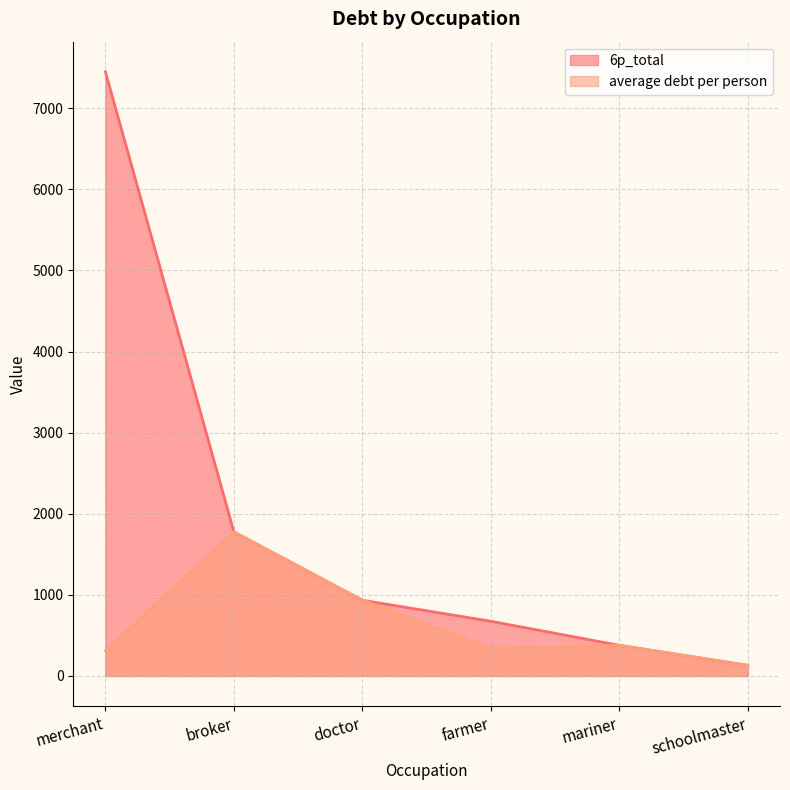

What is the difference between the maximum and minimum values in the average debt per person series?

1645.0